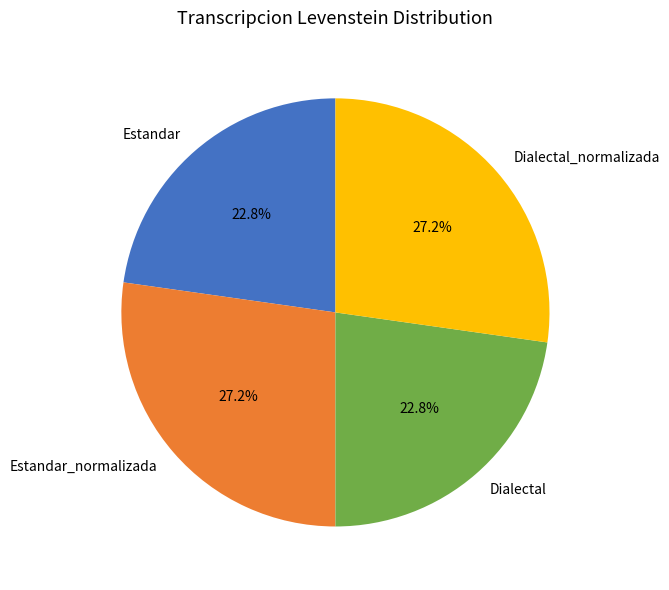

Is it true that Dialectal_normalizada is 27% of the pie?

True